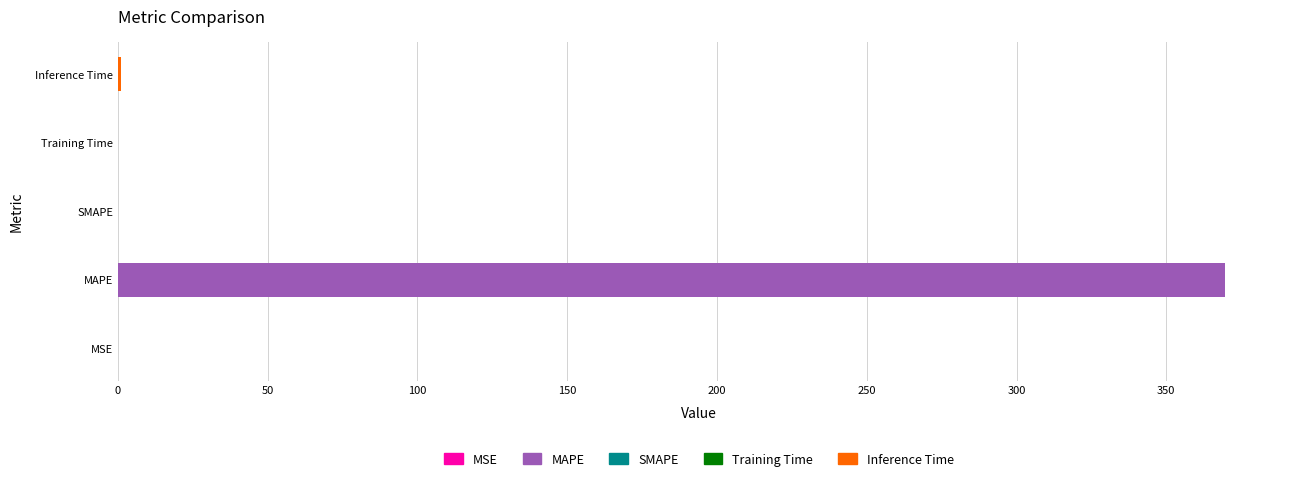

The chart shows a value of 604.6 at MAPE. True or false?

False